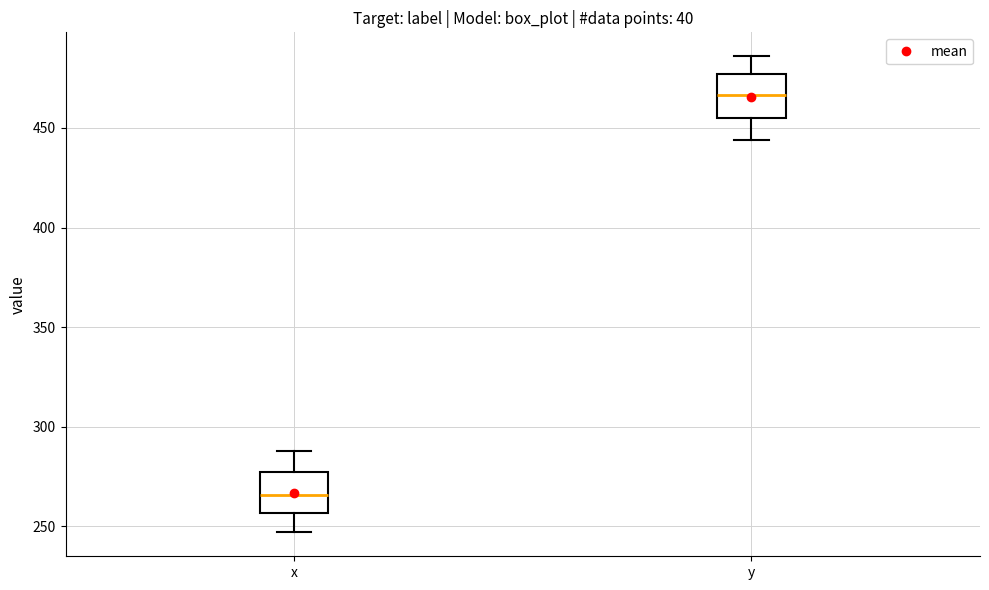

Reading left to right, read every box against the y-axis: the position of its median line, the range the box covers, and the ends of its whiskers. The values are not printed on the chart, so give them approximately, as read against the axis.

x: median 265, box 255 to 280, whiskers 245 to 290
y: median 465, box 455 to 475, whiskers 445 to 485